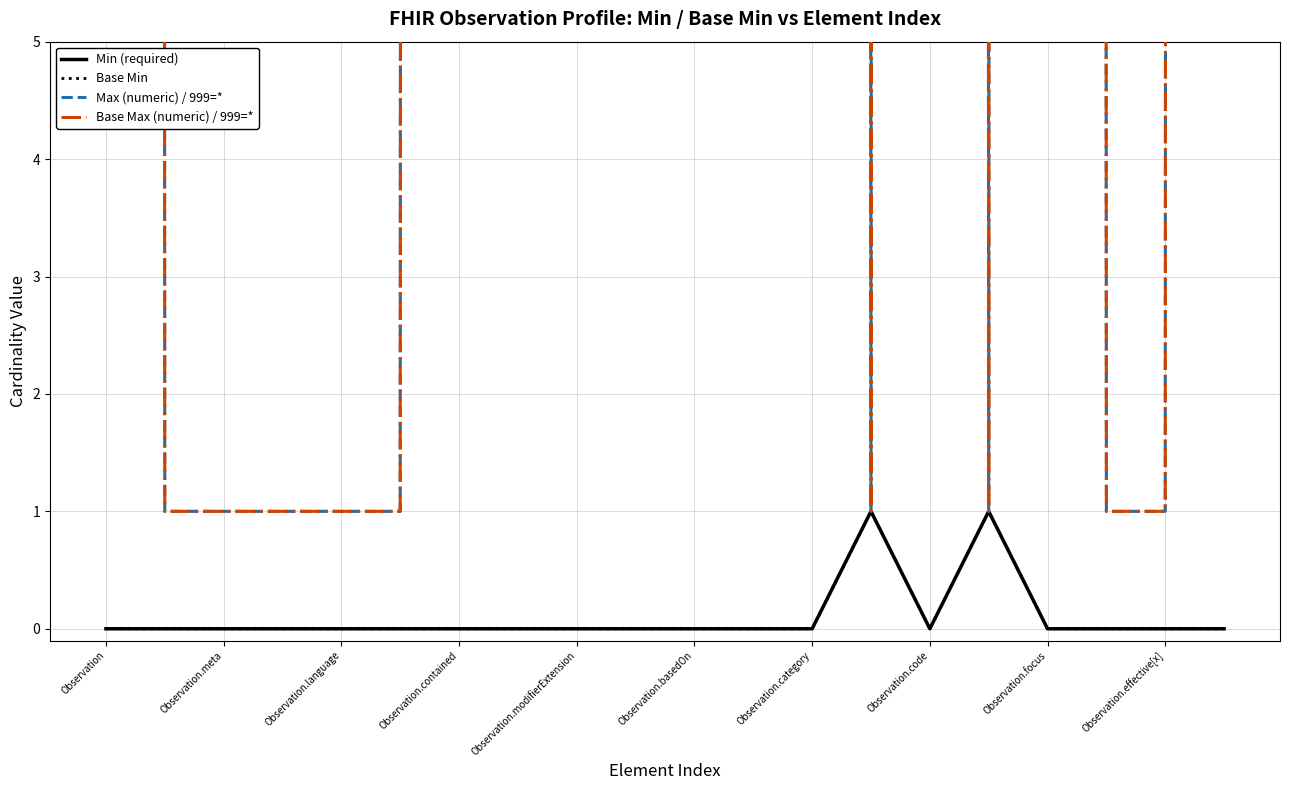

What is the difference between the maximum and minimum values in the Max (numeric) / 999=* series?

998